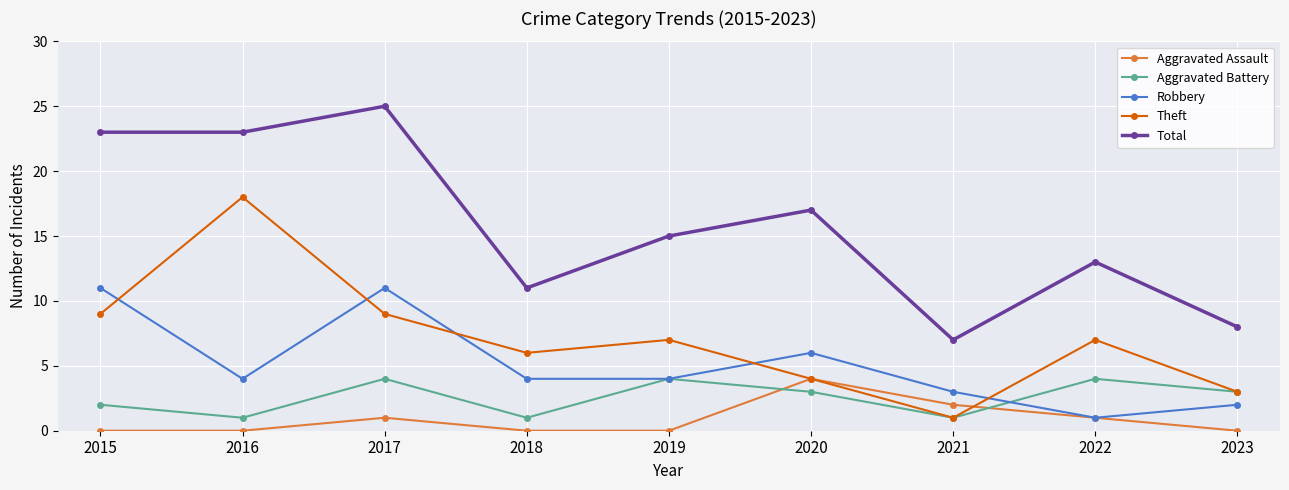

Where is the first local maximum for Aggravated Battery?

2017